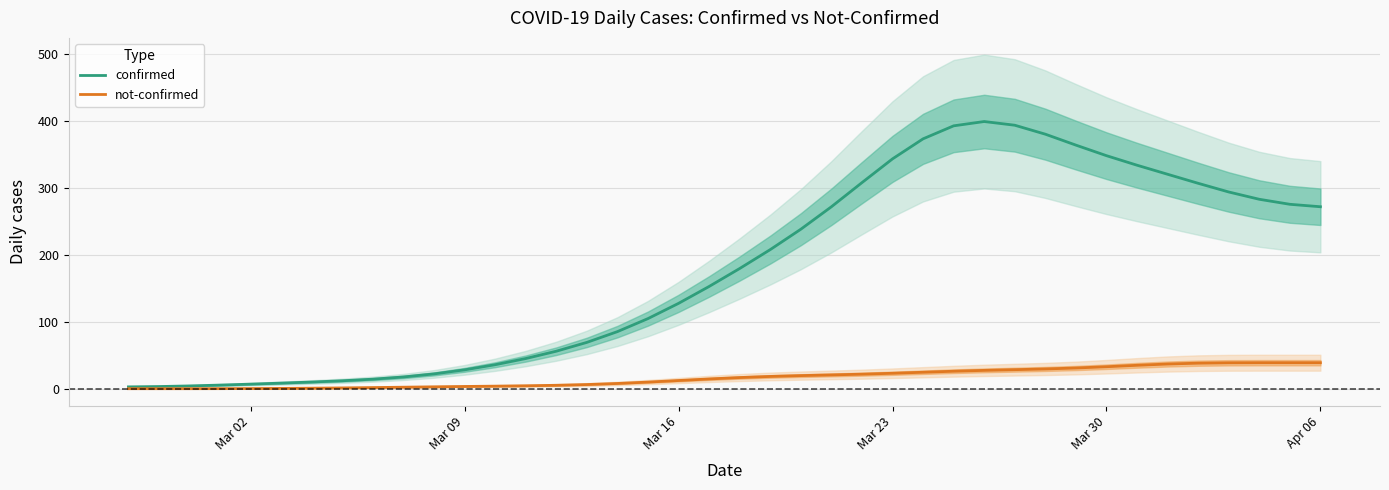

What is the highest value of the not-confirmed series?

39.6